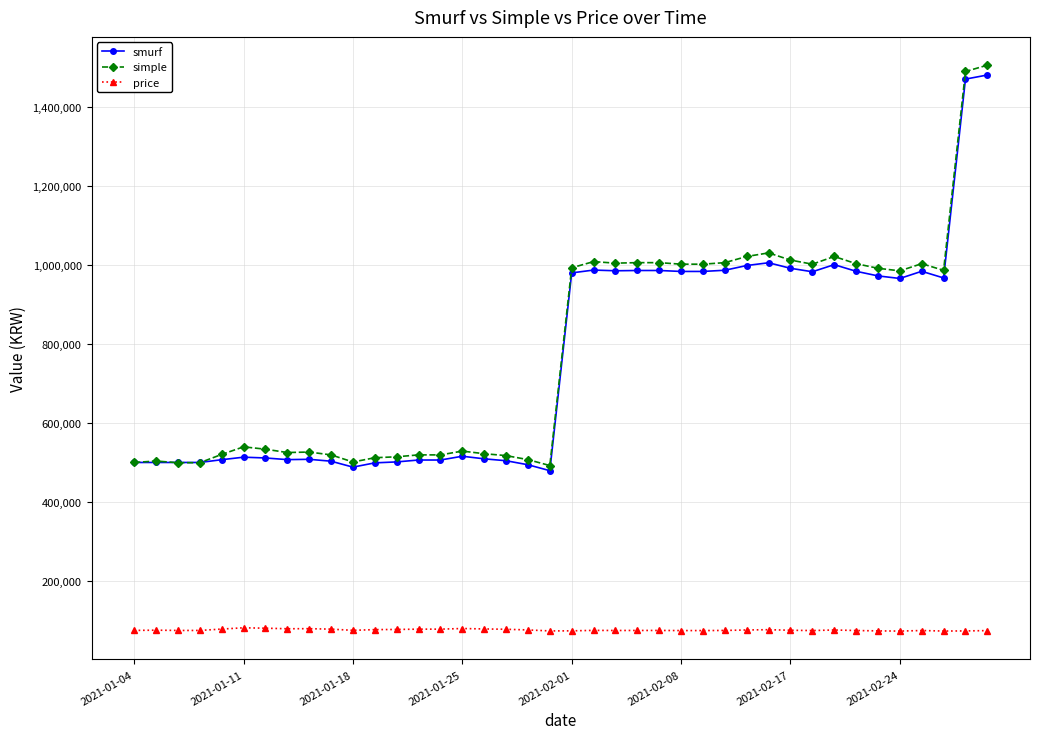

How many lines are shown in the chart?

3